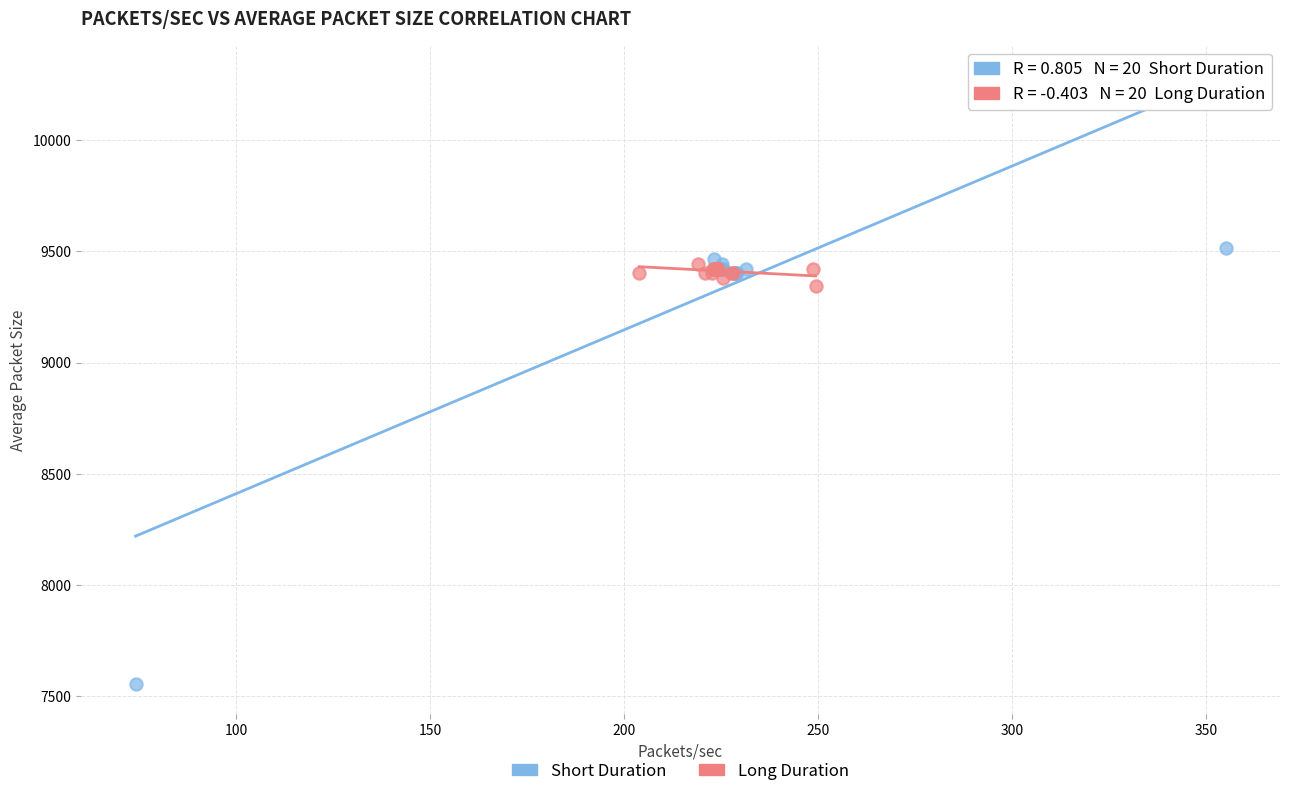

What are all the series names shown in the legend?

Short Duration, Long Duration